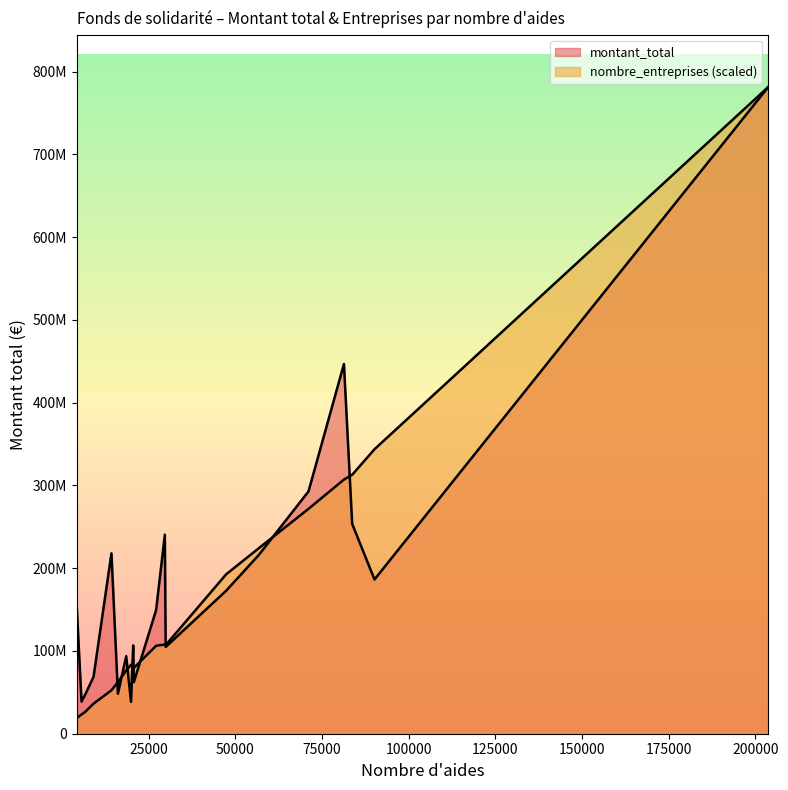

How many values in the montant_total series exceed 152968510?

9